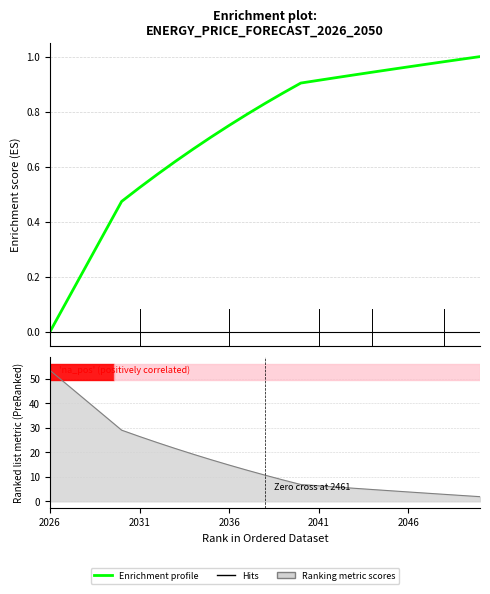

How many lines are shown in the chart?

1